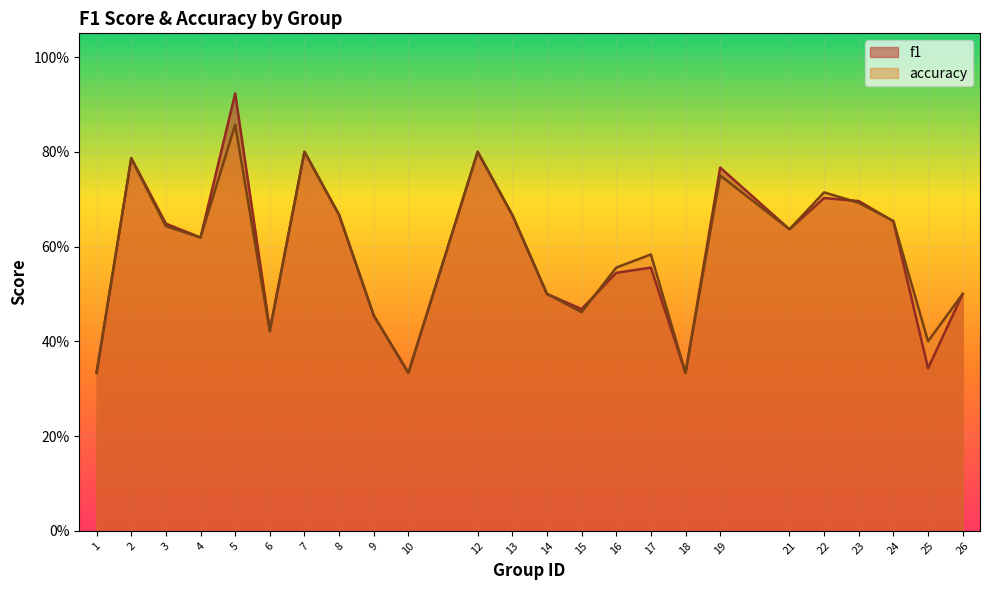

In accuracy, how many points are higher than both neighbors (excluding endpoints)?

7